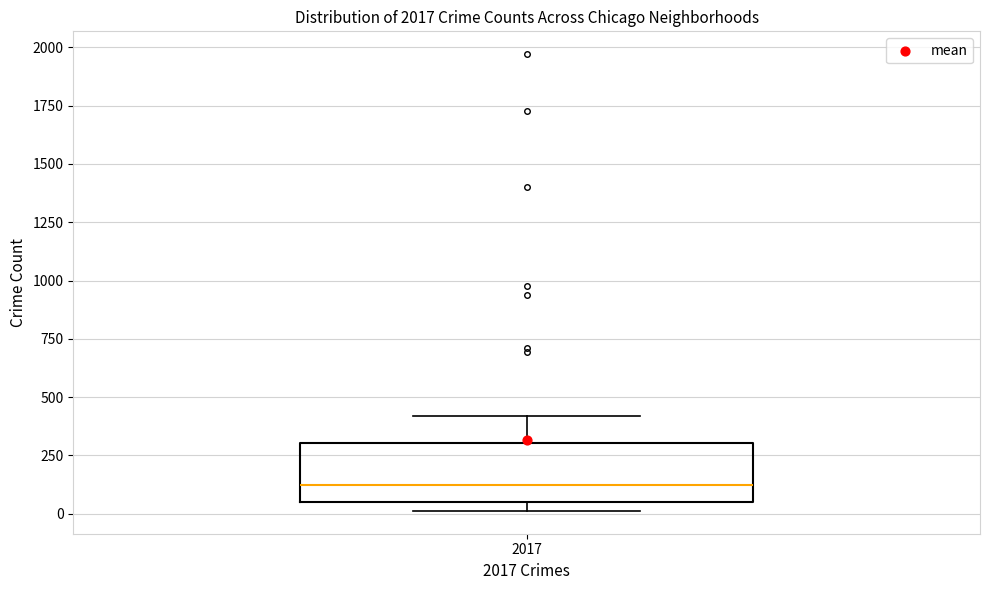

Read this box plot against the y-axis: the position of the median line, the range covered by the box, and the ends of both whiskers. The values are not printed on the chart, so give them approximately, as read against the axis.

median 100, box 50 to 300, whiskers 0 to 400